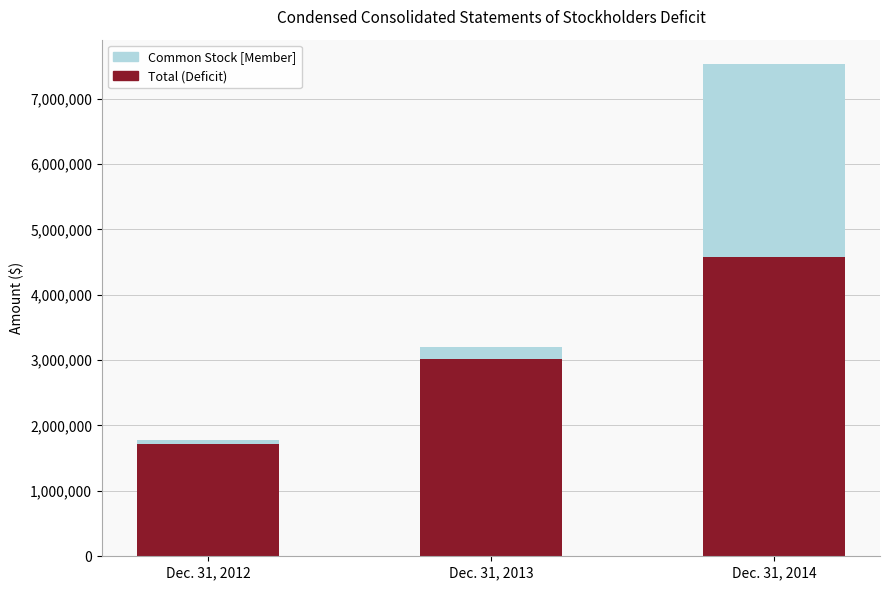

Reading right to left, list the values for the Total (Deficit) series.

4574978	3023319	1714493